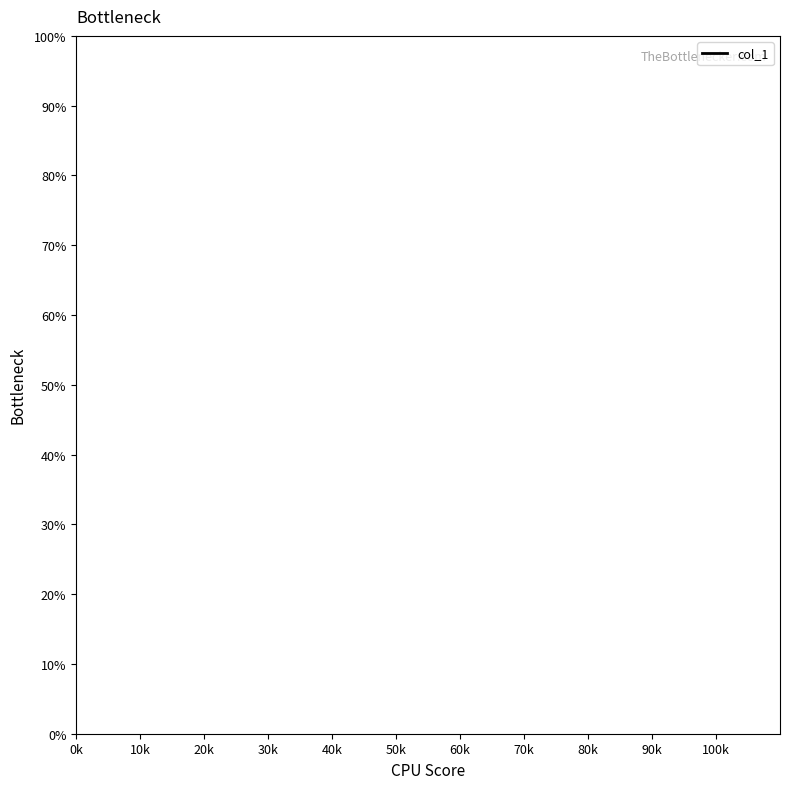

How many lines are shown in the chart?

1